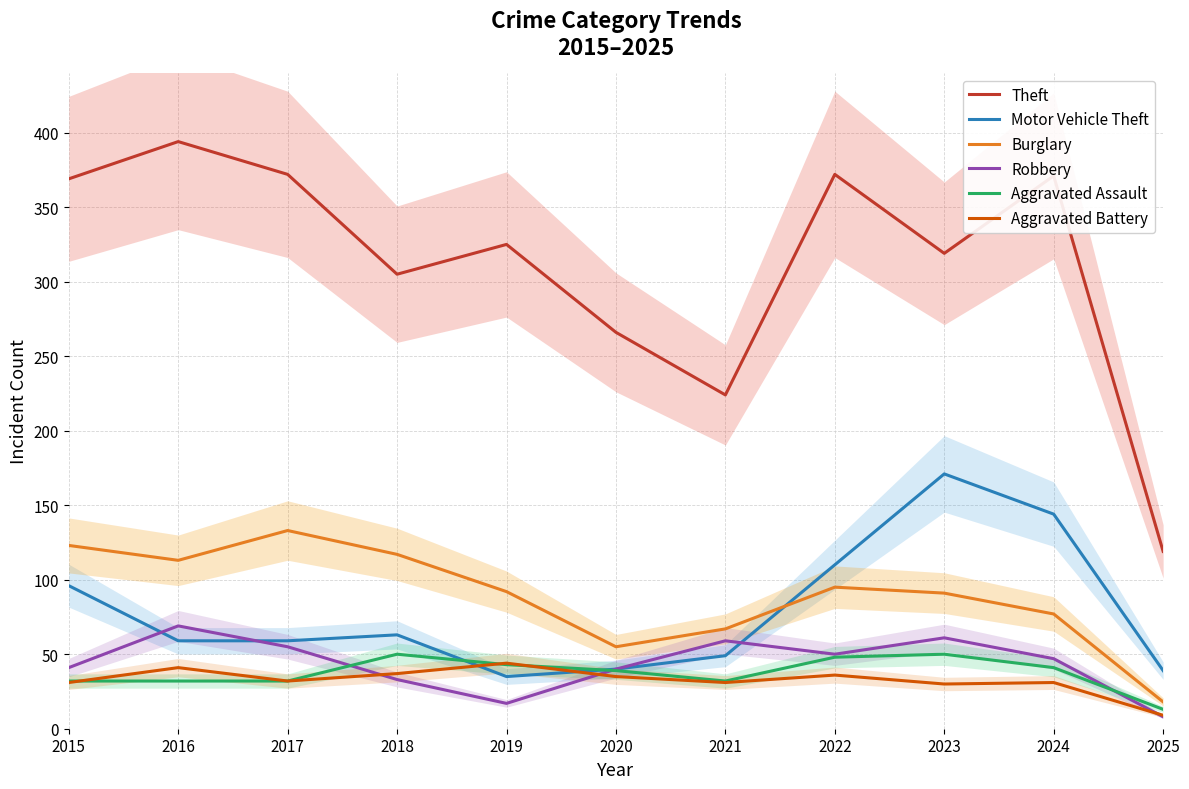

What is the difference between the second highest and second lowest values in the Motor Vehicle Theft series?

105